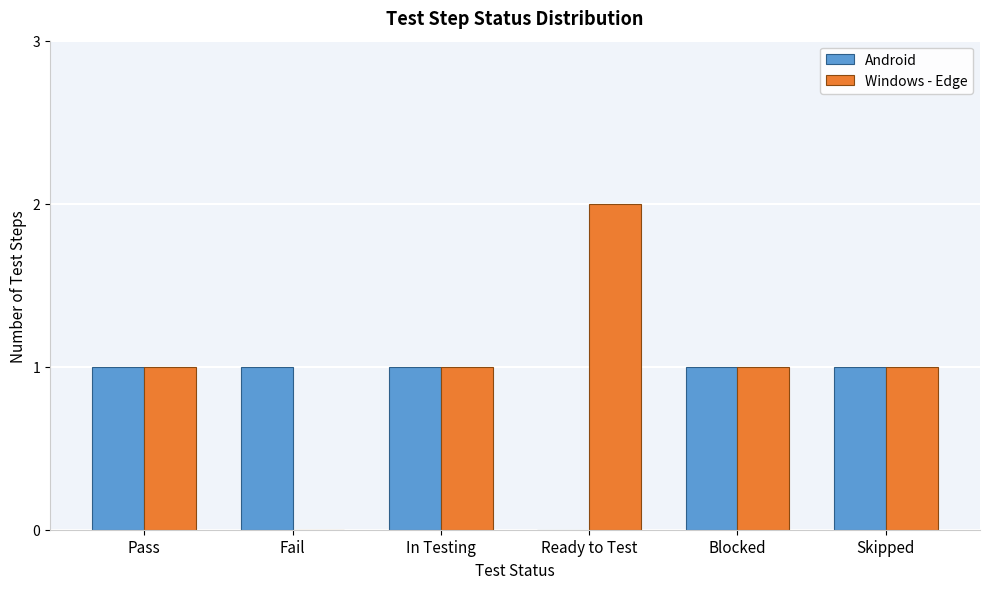

Reading left to right, extract all data points from this chart.

Android: Pass=1	Fail=1	In Testing=1	Ready to Test=0	Blocked=1	Skipped=1
Windows - Edge: Pass=1	Fail=0	In Testing=1	Ready to Test=2	Blocked=1	Skipped=1